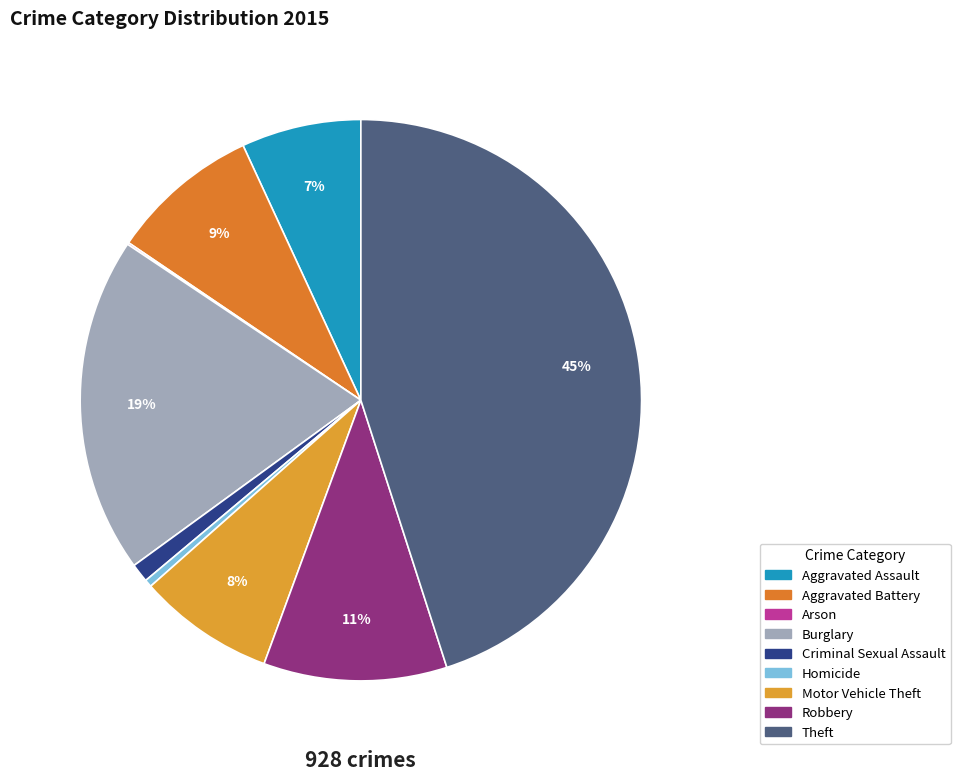

What portion of the pie excludes Homicide?

99.6%